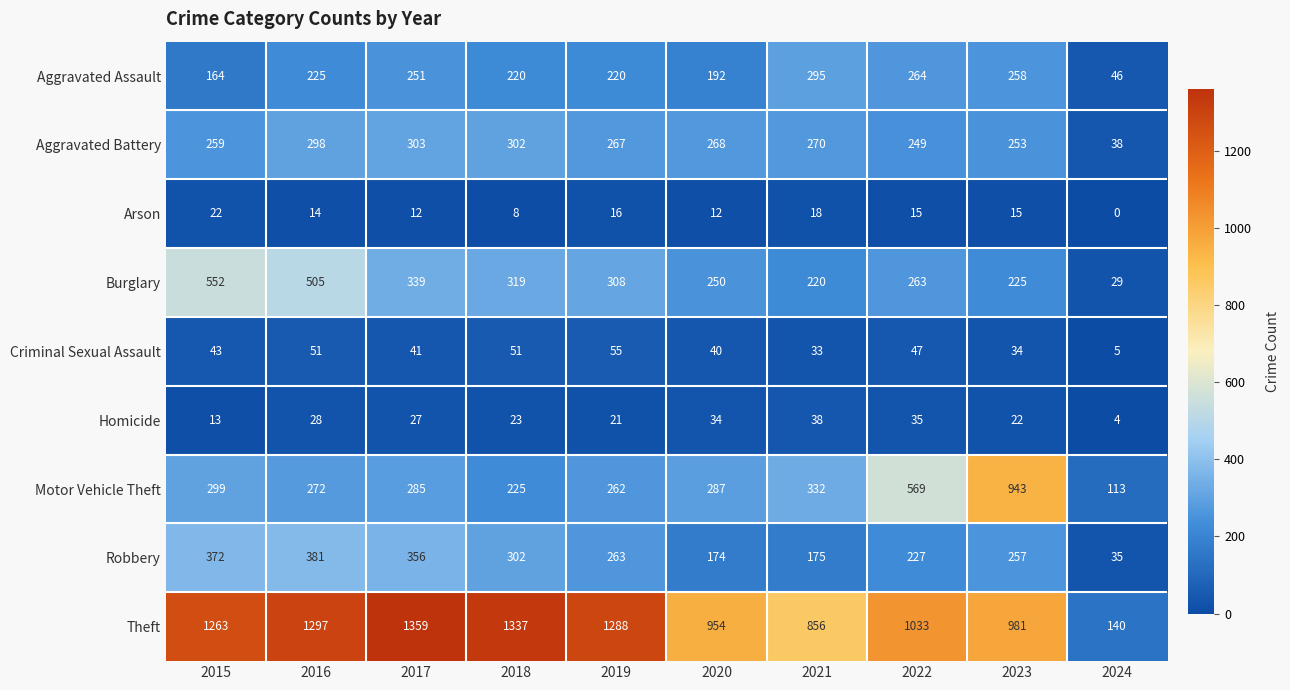

List the series in order of their peak value, highest first.

Theft, Motor Vehicle Theft, Burglary, Robbery, Aggravated Battery, Aggravated Assault, Criminal Sexual Assault, Homicide, Arson